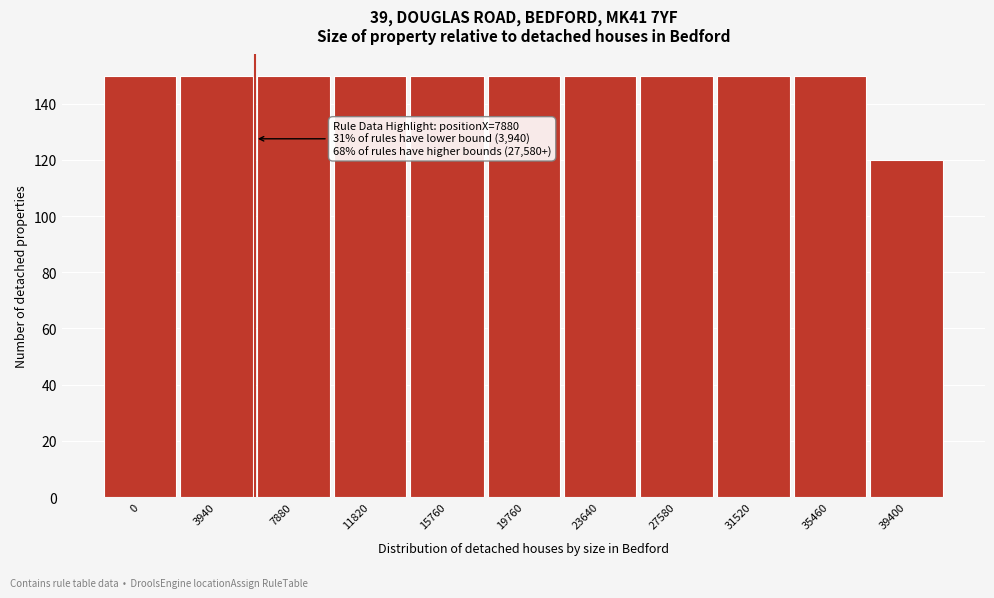

Reading left to right, what are all the values shown in this chart?

0=150	3940=150	7880=150	11820=150	15760=150	19760=150	23640=150	27580=150	31520=150	35460=150	39400=120